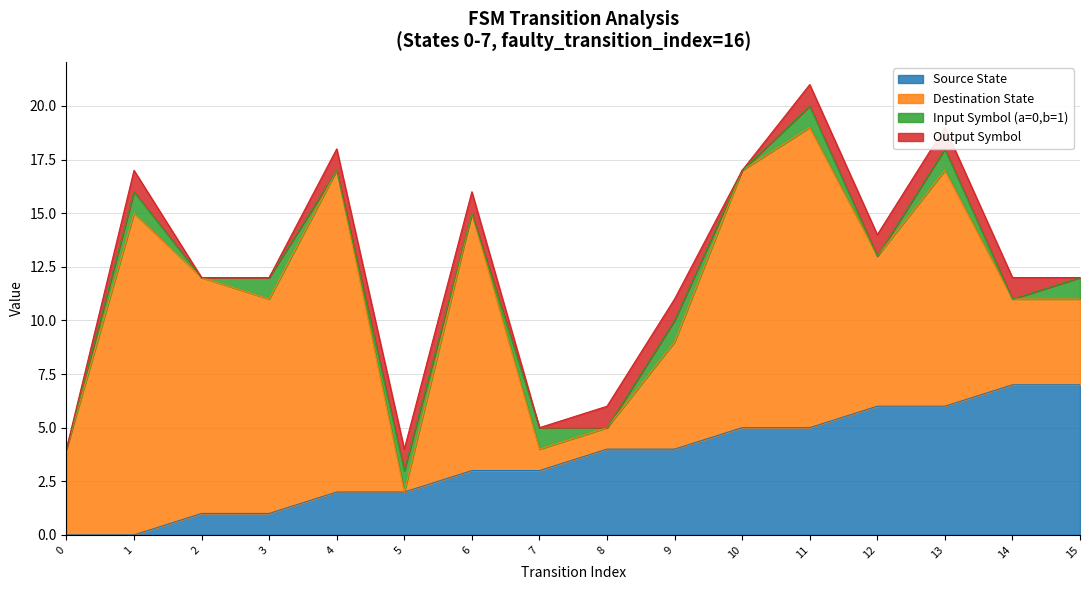

Which has a higher value, 15 or 3?

15